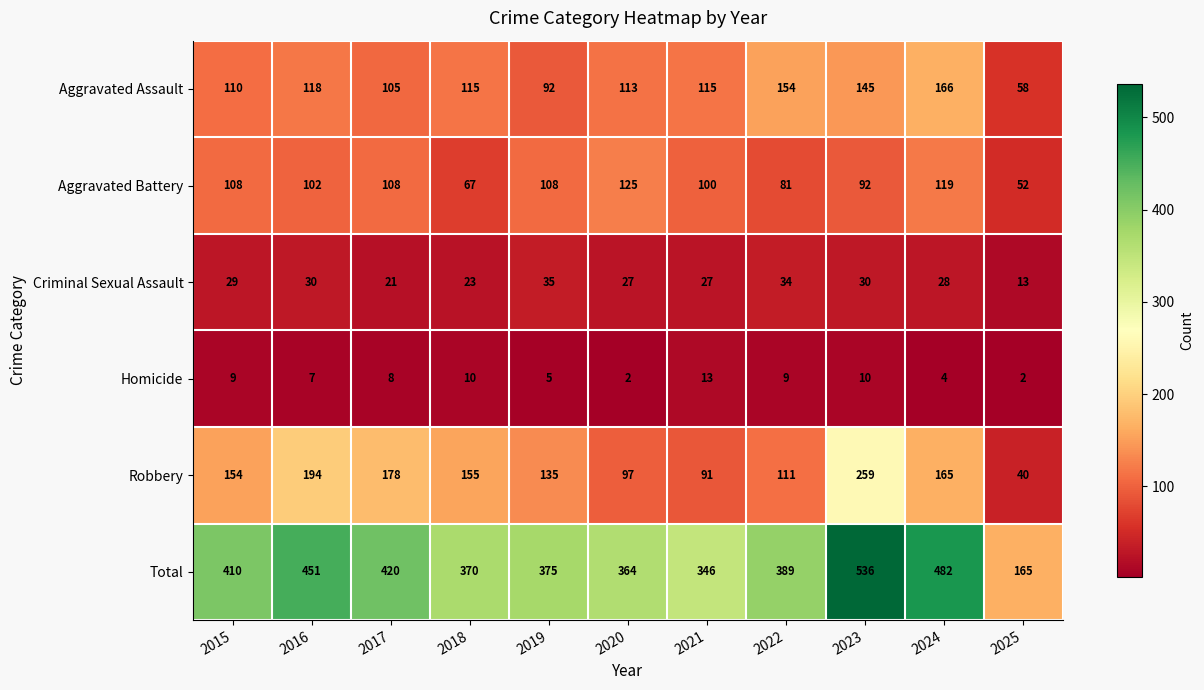

Which series changed the most between 2020 and 2021?

Aggravated Battery